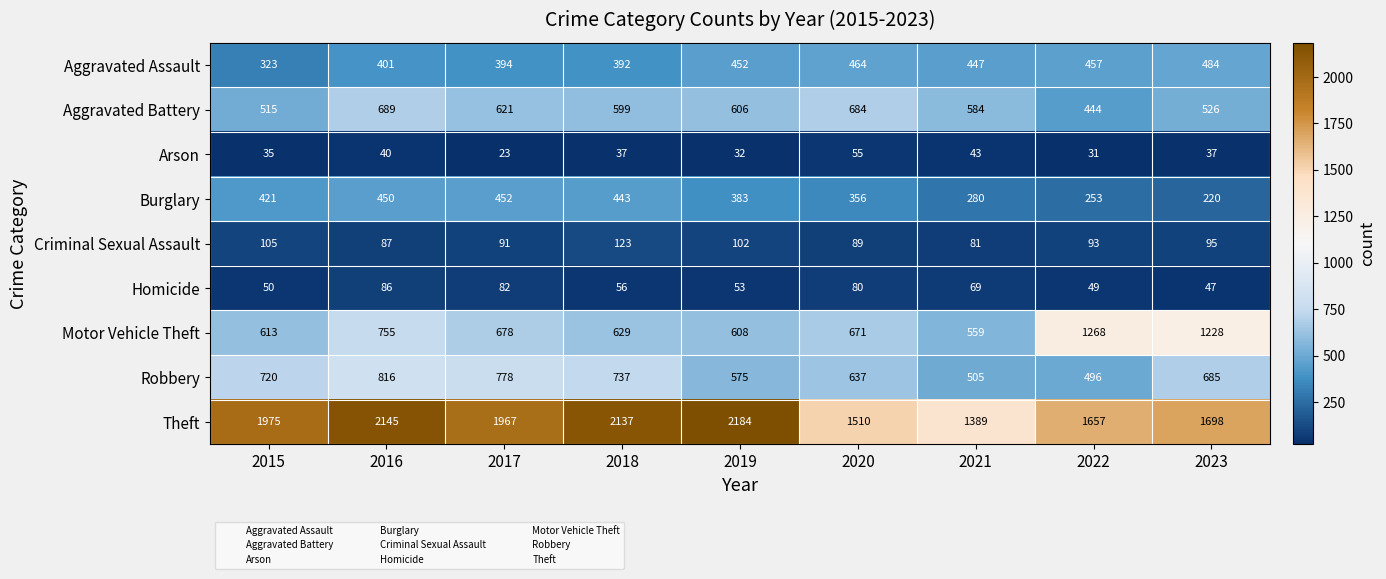

What is the difference between the second highest and second lowest values in the Motor Vehicle Theft series?

620